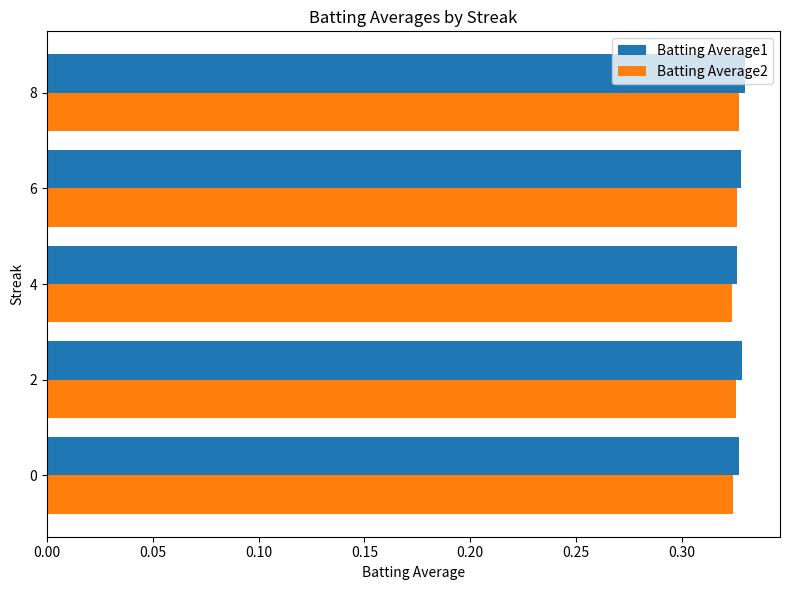

True or false: Batting Average2 has a value of 0.2 at 6.

False